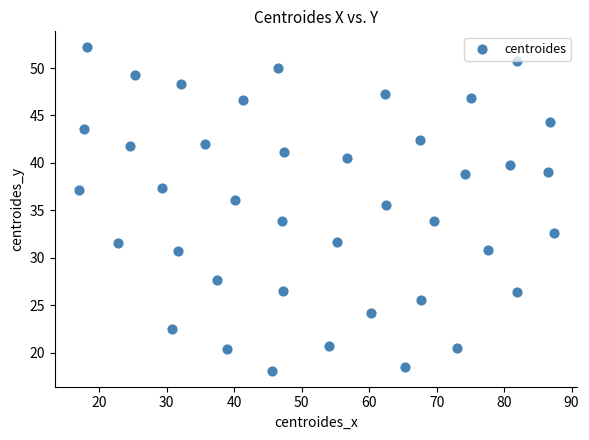

What is the range of X values (max minus min)?

70.4